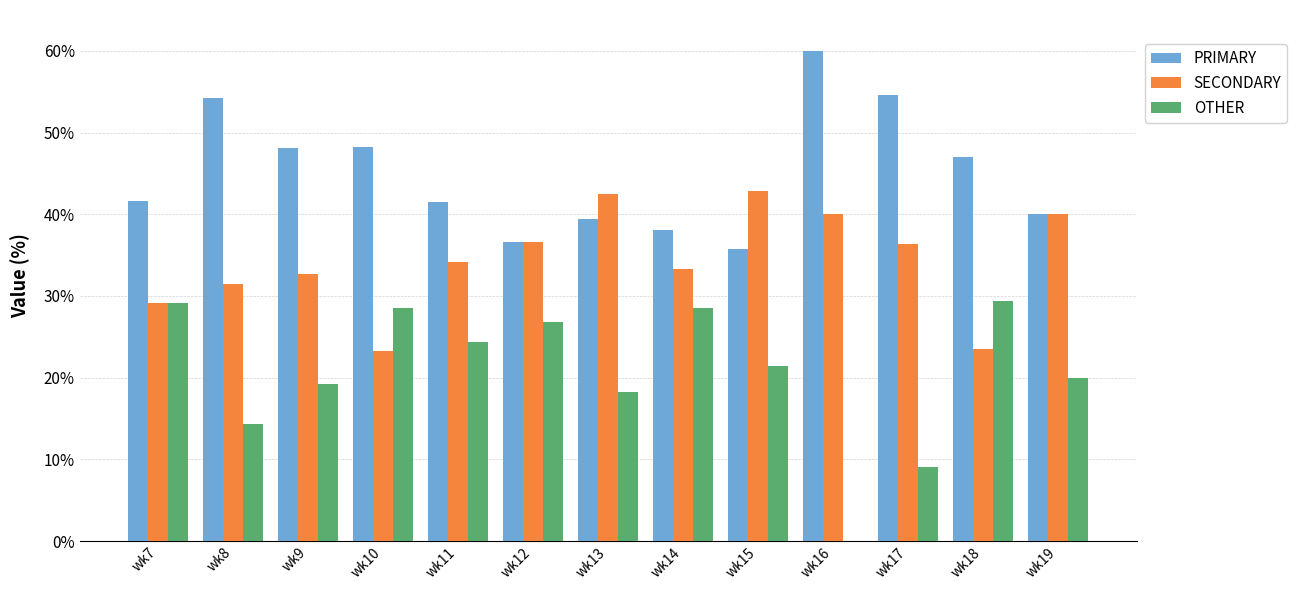

What is the maximum value for PRIMARY?

60.0